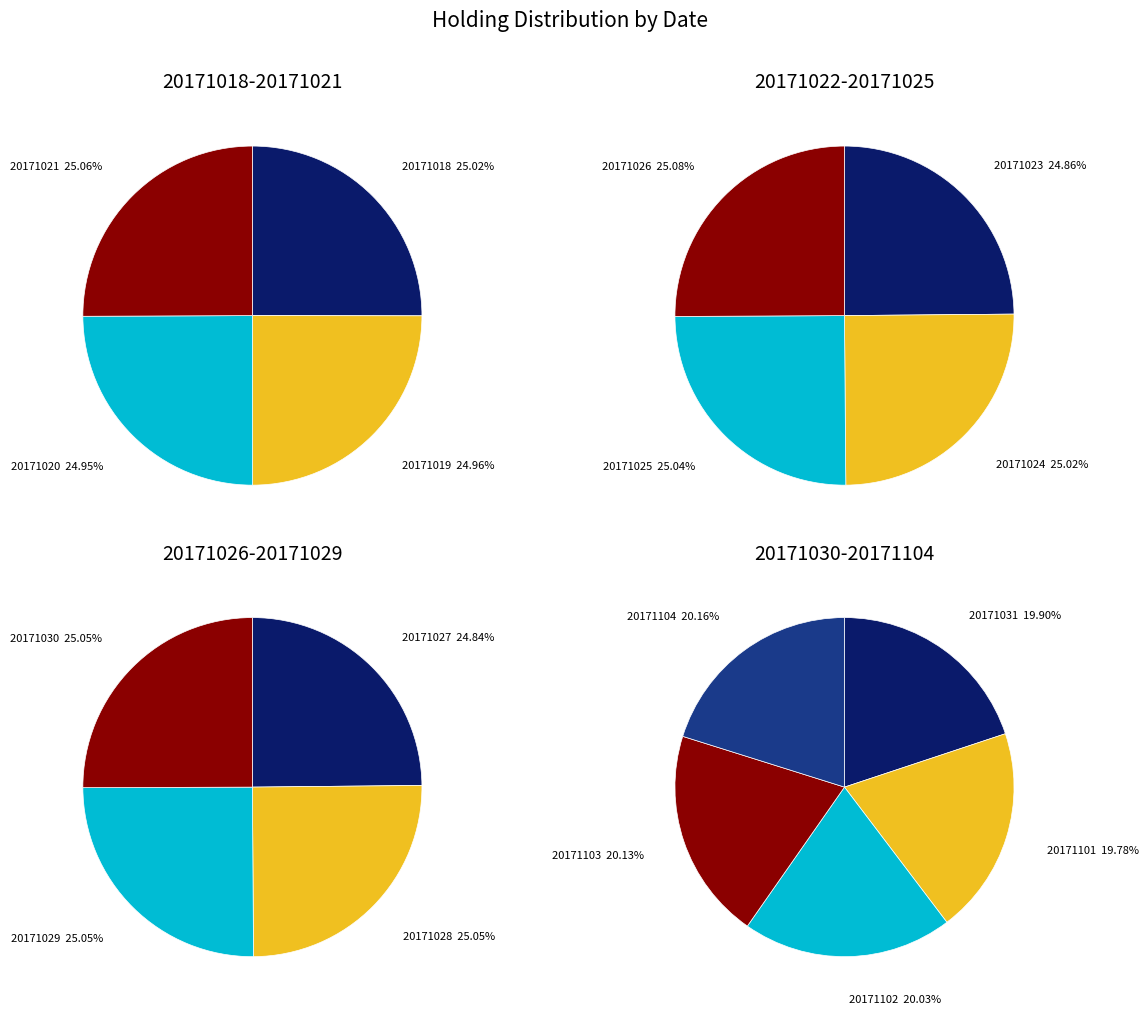

Is 20171031 the majority of the pie?

No